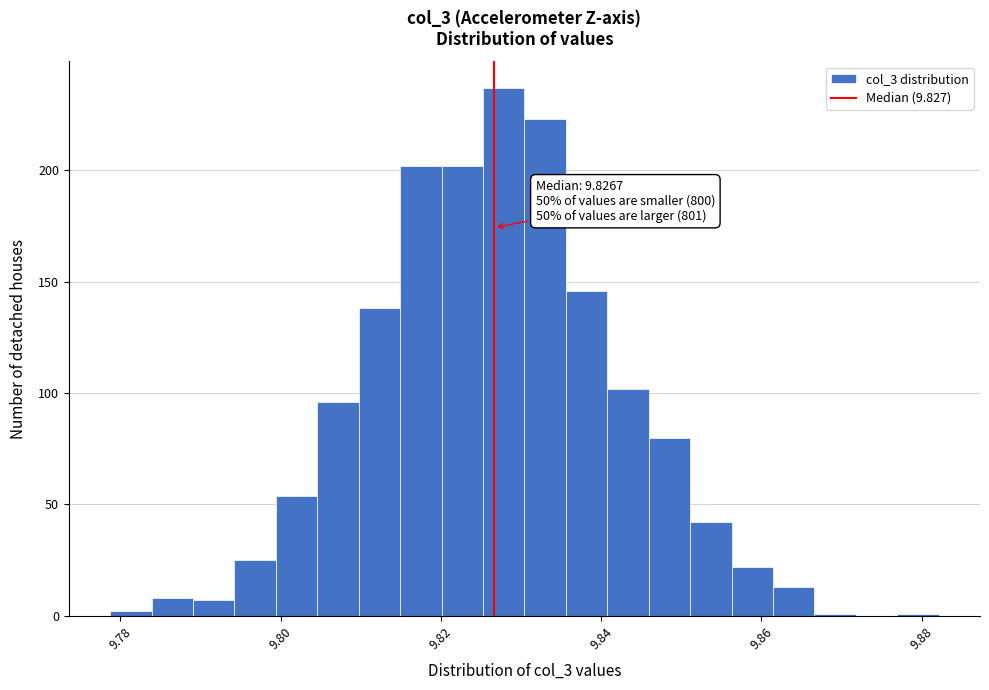

Around what value on the x-axis is the tallest bar? Give the approximate position of its centre, as read against the axis.

9.828